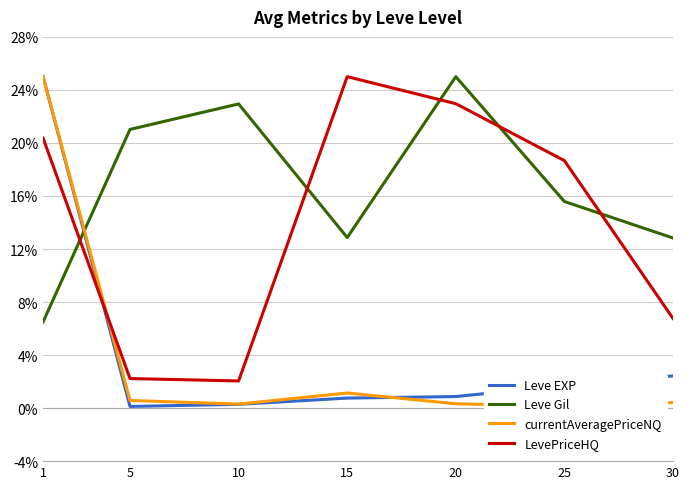

What is the highest value of the LevePriceHQ series?

25.0